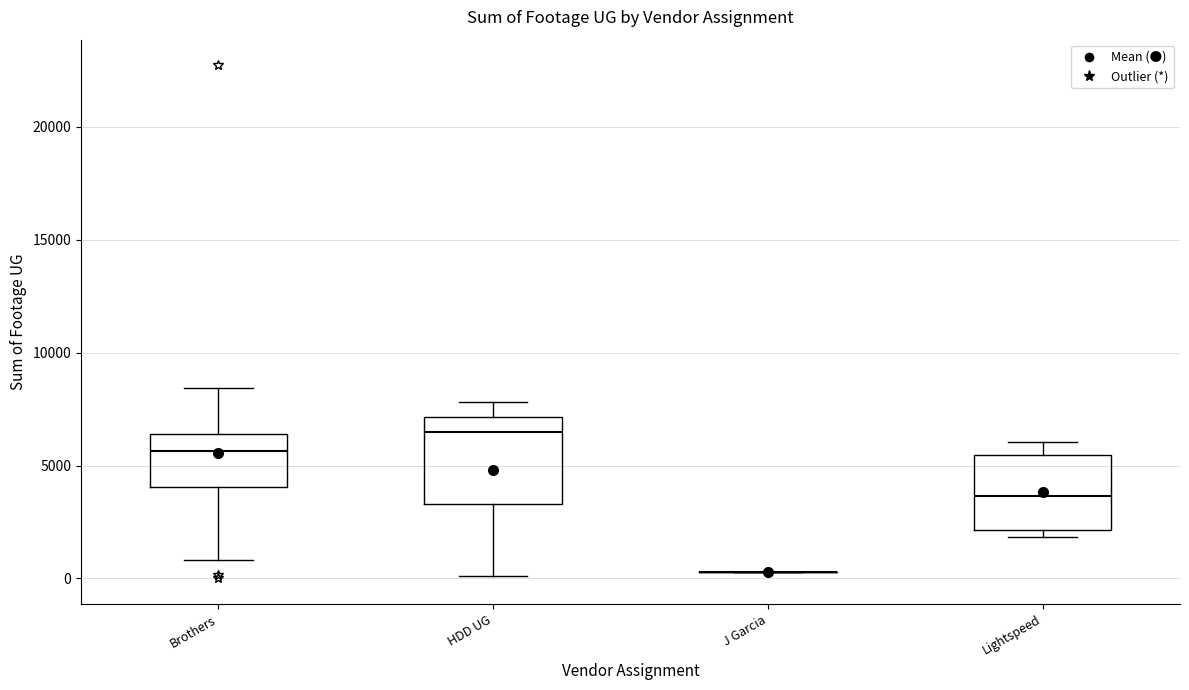

Where does the lower whisker of the box for Brothers end on the y-axis? The values are not printed on the chart, so give them approximately, as read against the axis.

1000